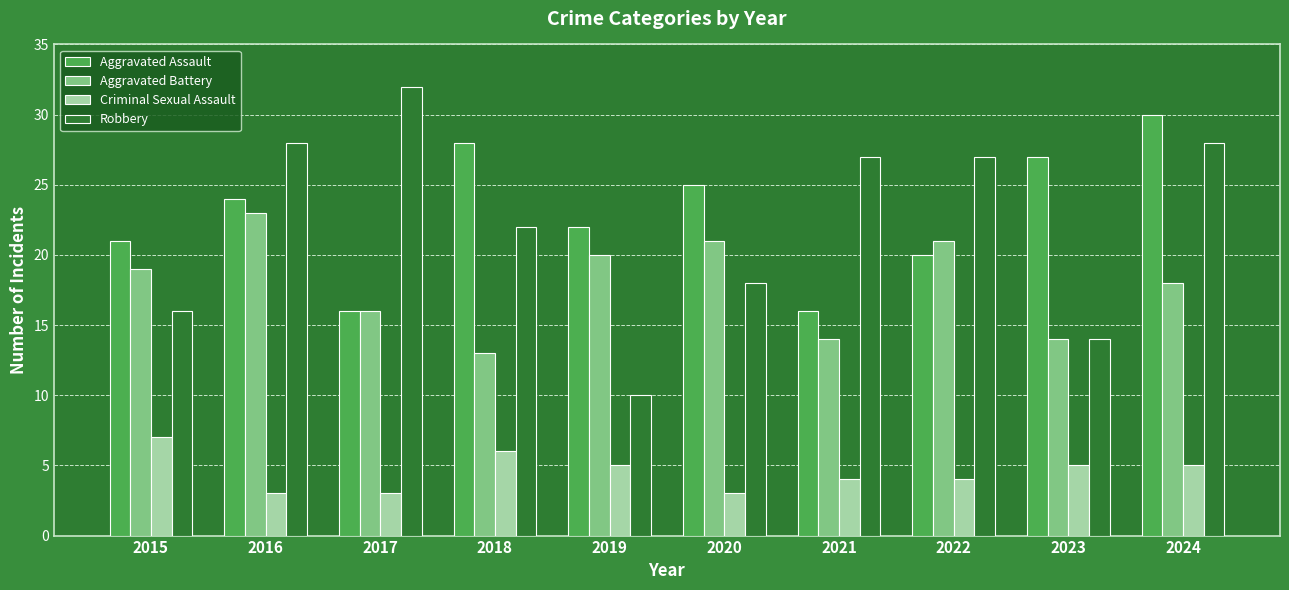

How many bars are there in total?

40